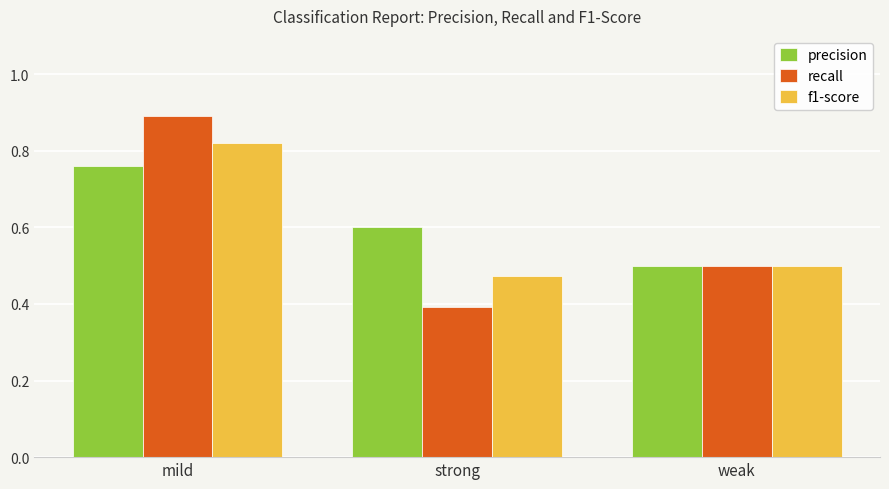

What is the difference between the maximum and minimum values in the precision series?

0.3